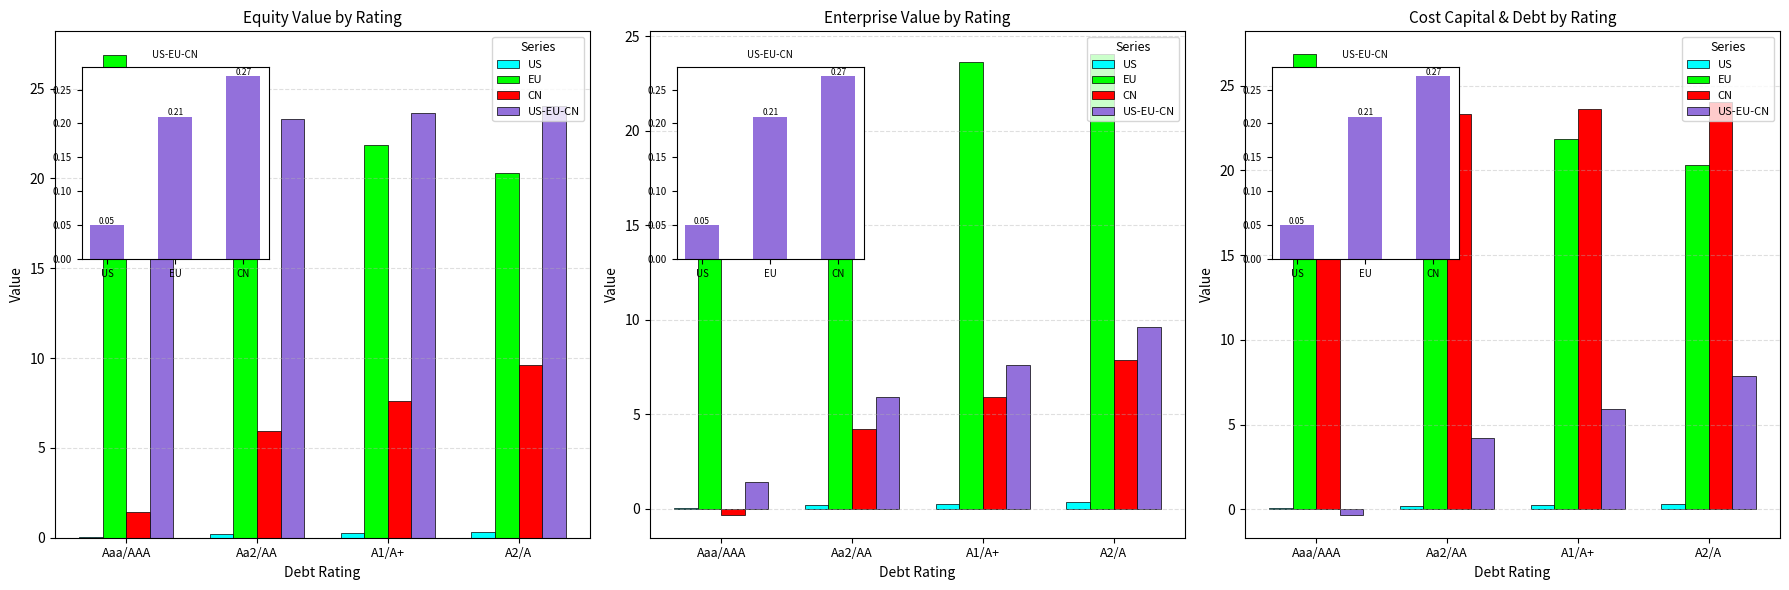

What position from the right is Aaa/AAA?

4